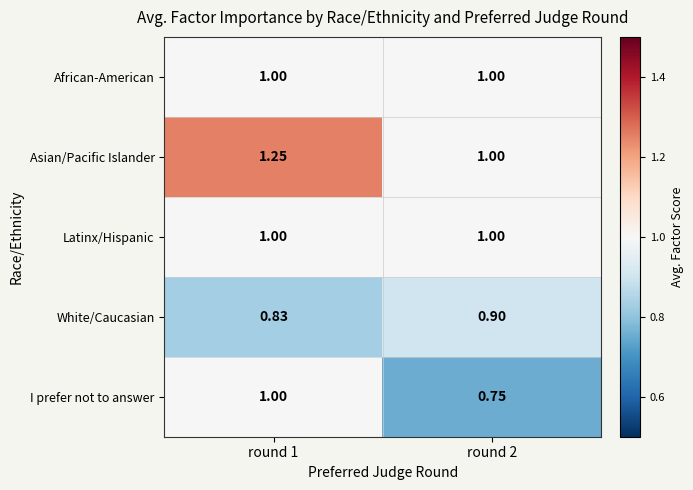

Is the value of Asian/Pacific Islander at round 2 greater than the value of White/Caucasian at round 2?

Yes